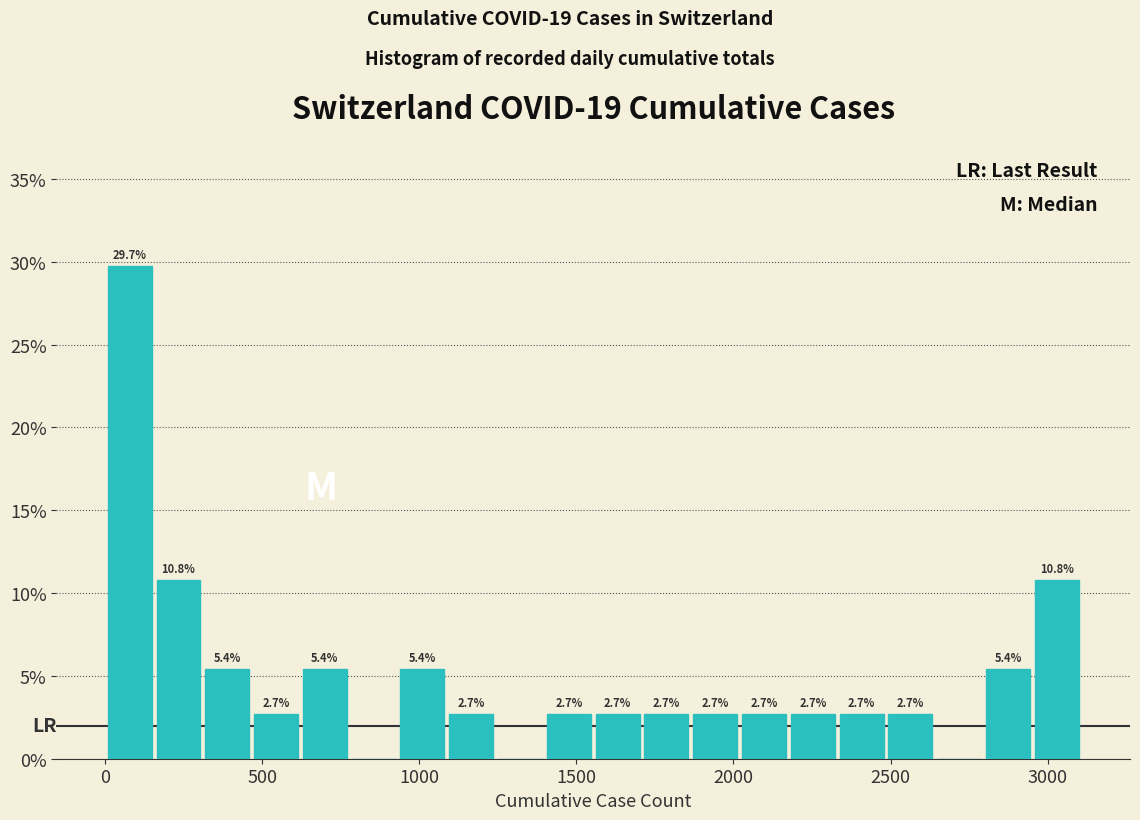

Around what value on the x-axis is the tallest bar? Give the approximate position of its centre, as read against the axis.

100